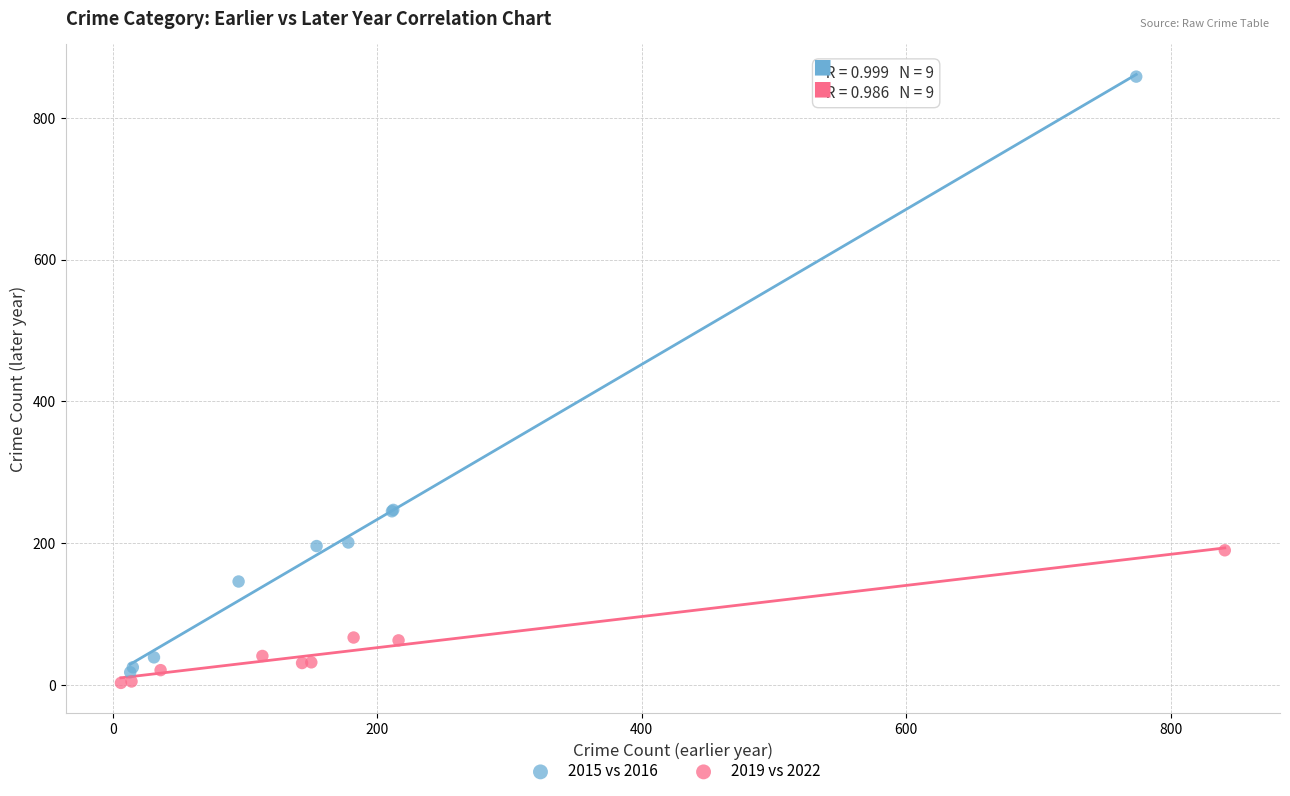

Which series has the widest spread of Y values?

2015 vs 2016